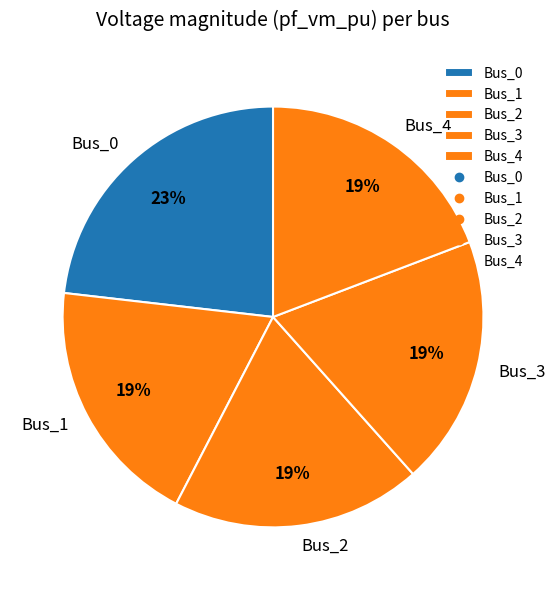

Which has a higher value, Bus_0 or Bus_2?

Bus_0